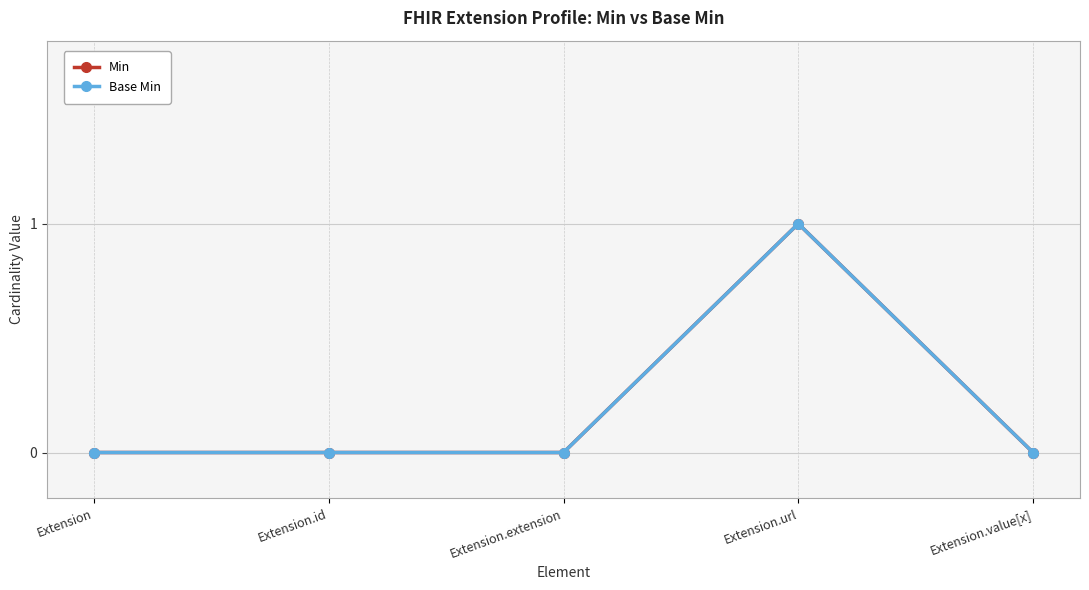

Reading left to right, what are all the values shown in this chart?

Min: 0	0	0	1	0
Base Min: 0	0	0	1	0